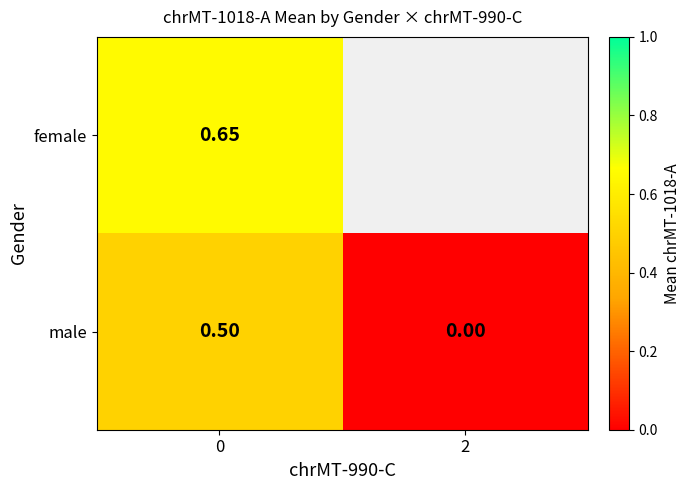

At 0, list the series in order from smallest to largest.

male, female